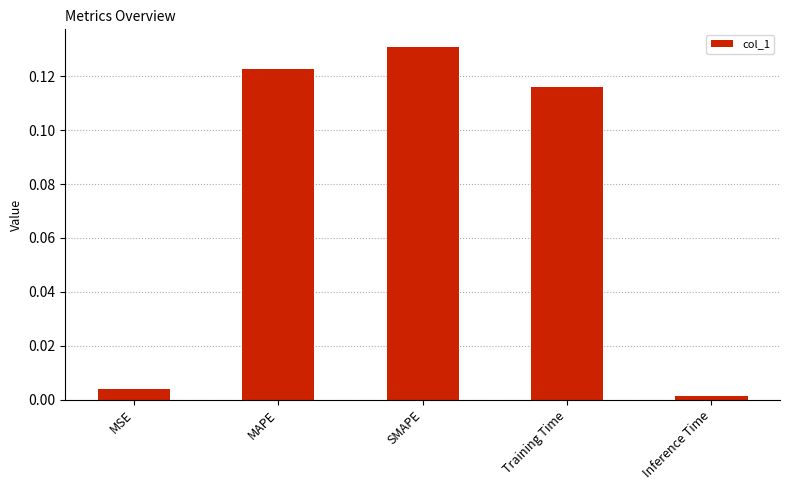

List the labels in order of value, largest first.

SMAPE, MAPE, Training Time, MSE, Inference Time